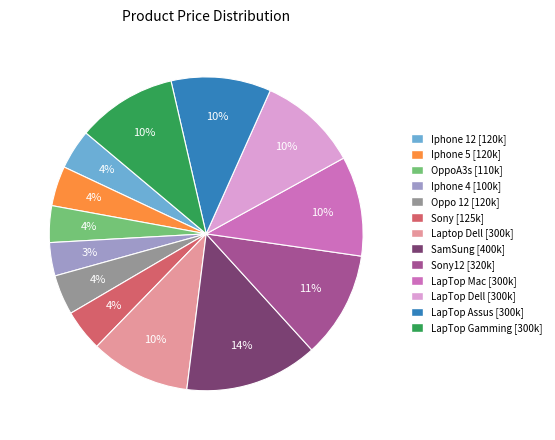

What percentage is the Iphone 4 [100k] slice, to the nearest percent?

3%